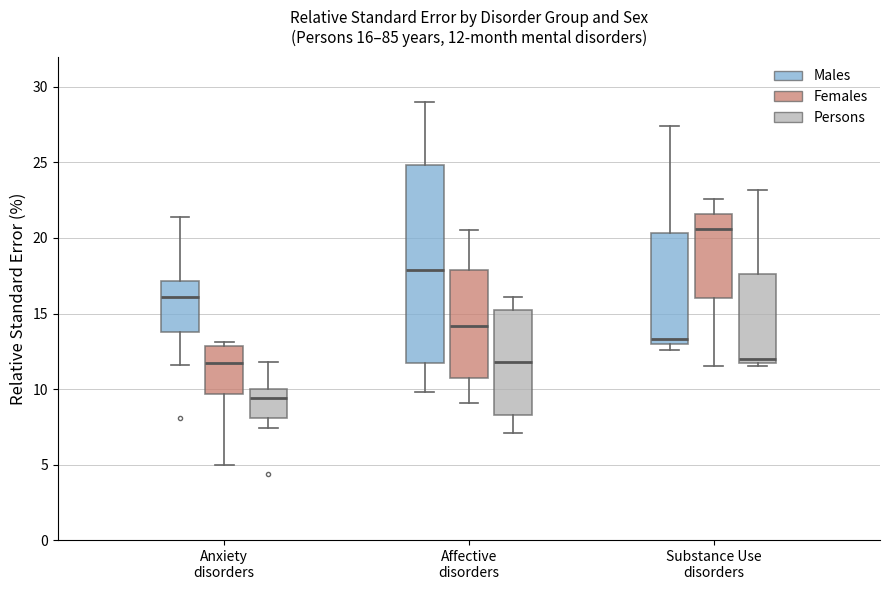

Which box is the tallest, from its lower edge to its upper edge?

Affective disorders (Males)